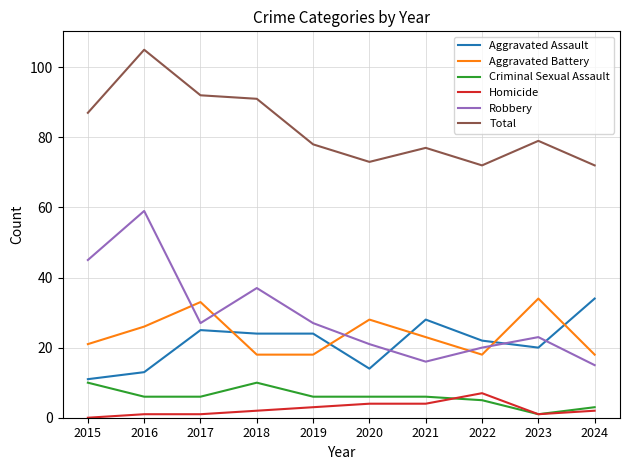

What are all the series names shown in the legend?

Aggravated Assault, Aggravated Battery, Criminal Sexual Assault, Homicide, Robbery, Total